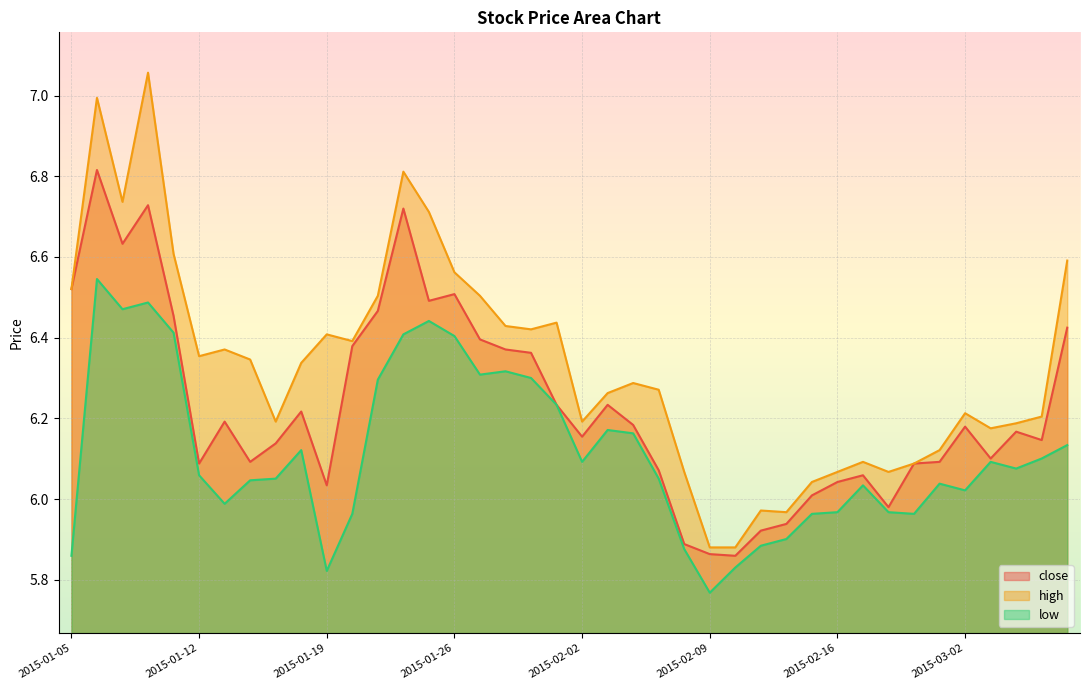

Which category has the lowest value across all series?

2015-02-09